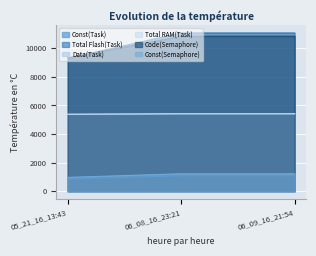

What is the highest value of the Total Flash(Task) series?

11069